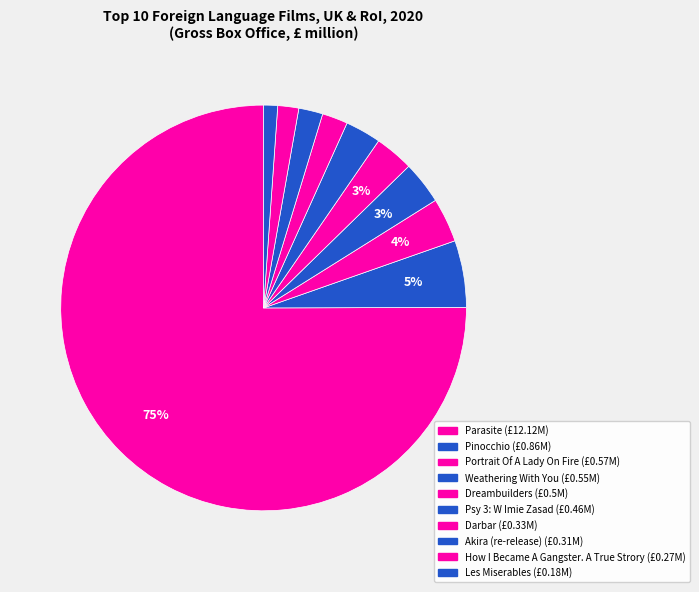

How many segments does this pie chart have?

10